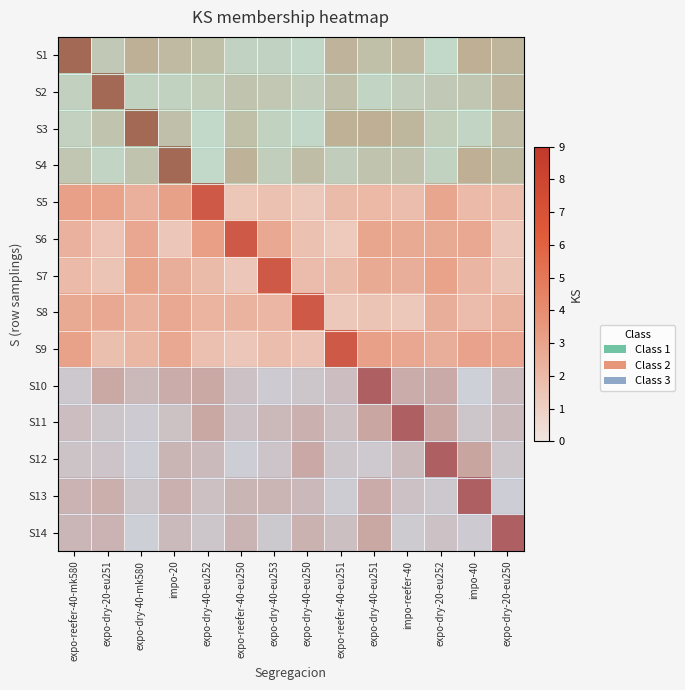

Reading left to right, what are all the values shown in this chart?

S1: expo-reefer-40-mk580=9.0	expo-dry-20-eu251=1.1	expo-dry-40-mk580=2.9	impo-20=2.2	expo-dry-40-eu252=1.8	expo-reefer-40-eu250=0.5	expo-dry-40-eu253=0.5	expo-dry-40-eu250=0.2	expo-reefer-40-eu251=2.6	expo-dry-40-eu251=1.8	impo-reefer-40=2.1	expo-dry-20-eu252=0.1	impo-40=2.9	expo-dry-20-eu250=2.5
S2: expo-reefer-40-mk580=0.6	expo-dry-20-eu251=9.0	expo-dry-40-mk580=0.5	impo-20=0.6	expo-dry-40-eu252=0.9	expo-reefer-40-eu250=1.6	expo-dry-40-eu253=1.3	expo-dry-40-eu250=0.9	expo-reefer-40-eu251=1.8	expo-dry-40-eu251=0.4	impo-reefer-40=0.9	expo-dry-20-eu252=1.1	impo-40=1.4	expo-dry-20-eu250=2.4
S3: expo-reefer-40-mk580=0.6	expo-dry-20-eu251=1.5	expo-dry-40-mk580=9.0	impo-20=1.8	expo-dry-40-eu252=0.1	expo-reefer-40-eu250=1.8	expo-dry-40-eu253=0.5	expo-dry-40-eu250=0.2	expo-reefer-40-eu251=2.8	expo-dry-40-eu251=2.9	impo-reefer-40=2.4	expo-dry-20-eu252=0.9	impo-40=0.3	expo-dry-20-eu250=2.1
S4: expo-reefer-40-mk580=1.3	expo-dry-20-eu251=0.4	expo-dry-40-mk580=1.5	impo-20=9.0	expo-dry-40-eu252=0.1	expo-reefer-40-eu250=2.7	expo-dry-40-eu253=0.8	expo-dry-40-eu250=2.0	expo-reefer-40-eu251=0.9	expo-dry-40-eu251=1.6	impo-reefer-40=1.6	expo-dry-20-eu252=0.6	impo-40=2.9	expo-dry-20-eu250=2.3
S5: expo-reefer-40-mk580=2.8	expo-dry-20-eu251=2.7	expo-dry-40-mk580=1.8	impo-20=2.8	expo-dry-40-eu252=9.0	expo-reefer-40-eu250=0.3	expo-dry-40-eu253=0.6	expo-dry-40-eu250=0.1	expo-reefer-40-eu251=1.0	expo-dry-40-eu251=1.2	impo-reefer-40=0.8	expo-dry-20-eu252=2.5	impo-40=1.1	expo-dry-20-eu250=0.8
S6: expo-reefer-40-mk580=1.6	expo-dry-20-eu251=0.4	expo-dry-40-mk580=2.4	impo-20=0.2	expo-dry-40-eu252=3.0	expo-reefer-40-eu250=9.0	expo-dry-40-eu253=2.3	expo-dry-40-eu250=0.6	expo-reefer-40-eu251=0.0	expo-dry-40-eu251=2.4	impo-reefer-40=2.1	expo-dry-20-eu252=2.2	impo-40=2.3	expo-dry-20-eu250=0.2
S7: expo-reefer-40-mk580=1.1	expo-dry-20-eu251=0.3	expo-dry-40-mk580=2.6	impo-20=1.9	expo-dry-40-eu252=1.0	expo-reefer-40-eu250=0.2	expo-dry-40-eu253=9.0	expo-dry-40-eu250=0.9	expo-reefer-40-eu251=1.0	expo-dry-40-eu251=2.2	impo-reefer-40=1.9	expo-dry-20-eu252=2.7	impo-40=1.4	expo-dry-20-eu250=0.4
S8: expo-reefer-40-mk580=2.1	expo-dry-20-eu251=2.3	expo-dry-40-mk580=1.7	impo-20=2.3	expo-dry-40-eu252=1.5	expo-reefer-40-eu250=1.6	expo-dry-40-eu253=1.3	expo-dry-40-eu250=9.0	expo-reefer-40-eu251=0.1	expo-dry-40-eu251=0.3	impo-reefer-40=0.1	expo-dry-20-eu252=1.9	impo-40=0.9	expo-dry-20-eu250=1.5
S9: expo-reefer-40-mk580=2.7	expo-dry-20-eu251=0.7	expo-dry-40-mk580=1.2	impo-20=2.3	expo-dry-40-eu252=0.7	expo-reefer-40-eu250=0.2	expo-dry-40-eu253=0.9	expo-dry-40-eu250=0.5	expo-reefer-40-eu251=9.0	expo-dry-40-eu251=2.8	impo-reefer-40=2.4	expo-dry-20-eu252=1.9	impo-40=2.6	expo-dry-20-eu250=2.4
S10: expo-reefer-40-mk580=0.6	expo-dry-20-eu251=2.7	expo-dry-40-mk580=1.6	impo-20=2.4	expo-dry-40-eu252=2.7	expo-reefer-40-eu250=1.0	expo-dry-40-eu253=0.3	expo-dry-40-eu250=0.7	expo-reefer-40-eu251=1.3	expo-dry-40-eu251=9.0	impo-reefer-40=2.5	expo-dry-20-eu252=2.6	impo-40=0.0	expo-dry-20-eu250=1.5
S11: expo-reefer-40-mk580=1.3	expo-dry-20-eu251=0.7	expo-dry-40-mk580=0.4	impo-20=1.0	expo-dry-40-eu252=2.8	expo-reefer-40-eu250=1.0	expo-dry-40-eu253=1.6	expo-dry-40-eu250=2.1	expo-reefer-40-eu251=1.1	expo-dry-40-eu251=2.9	impo-reefer-40=9.0	expo-dry-20-eu252=2.9	impo-40=0.8	expo-dry-20-eu250=1.5
S12: expo-reefer-40-mk580=0.9	expo-dry-20-eu251=0.9	expo-dry-40-mk580=0.1	impo-20=1.8	expo-dry-40-eu252=1.5	expo-reefer-40-eu250=0.2	expo-dry-40-eu253=0.8	expo-dry-40-eu250=2.7	expo-reefer-40-eu251=0.7	expo-dry-40-eu251=0.4	impo-reefer-40=1.5	expo-dry-20-eu252=9.0	impo-40=3.0	expo-dry-20-eu250=0.7
S13: expo-reefer-40-mk580=2.0	expo-dry-20-eu251=2.3	expo-dry-40-mk580=0.7	impo-20=2.2	expo-dry-40-eu252=1.1	expo-reefer-40-eu250=1.9	expo-dry-40-eu253=1.9	expo-dry-40-eu250=1.6	expo-reefer-40-eu251=0.3	expo-dry-40-eu251=2.5	impo-reefer-40=1.0	expo-dry-20-eu252=0.6	impo-40=9.0	expo-dry-20-eu250=0.1
S14: expo-reefer-40-mk580=1.8	expo-dry-20-eu251=2.0	expo-dry-40-mk580=0.0	impo-20=1.5	expo-dry-40-eu252=0.7	expo-reefer-40-eu250=1.9	expo-dry-40-eu253=0.5	expo-dry-40-eu250=2.1	expo-reefer-40-eu251=1.2	expo-dry-40-eu251=2.8	impo-reefer-40=0.4	expo-dry-20-eu252=1.0	impo-40=0.3	expo-dry-20-eu250=9.0